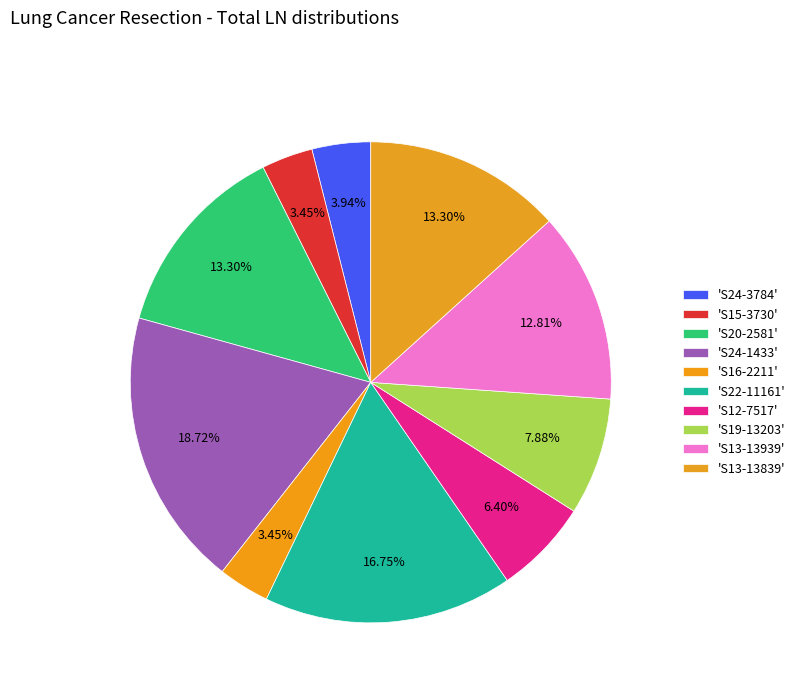

How many slices are in this pie chart?

10